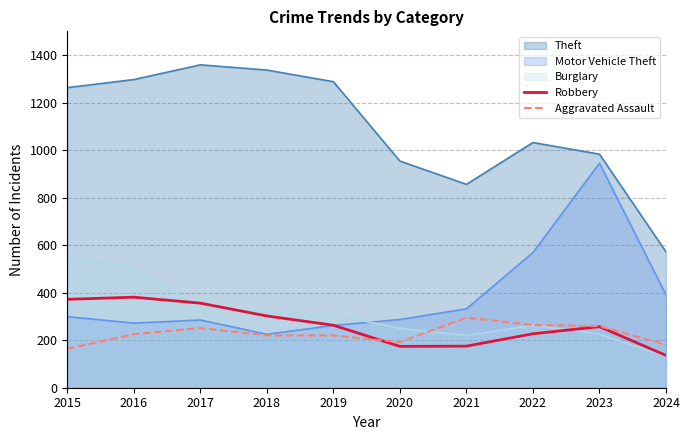

The Aggravated Assault series shows 93 at 2017. True or false?

False